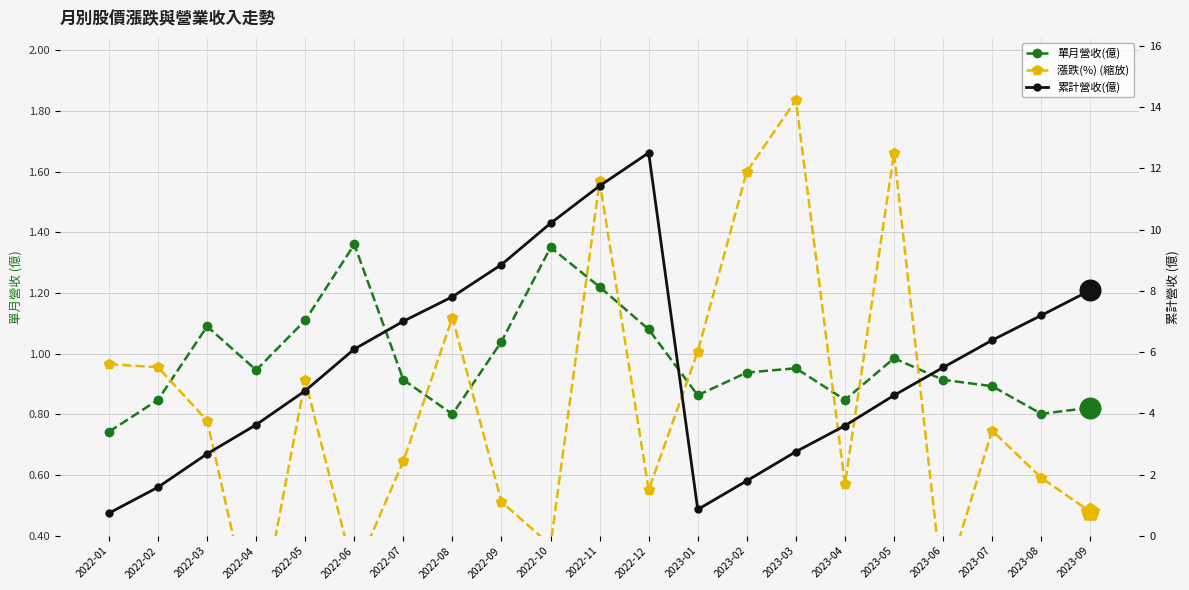

Which series contains the highest Y value?

累計營收(億)